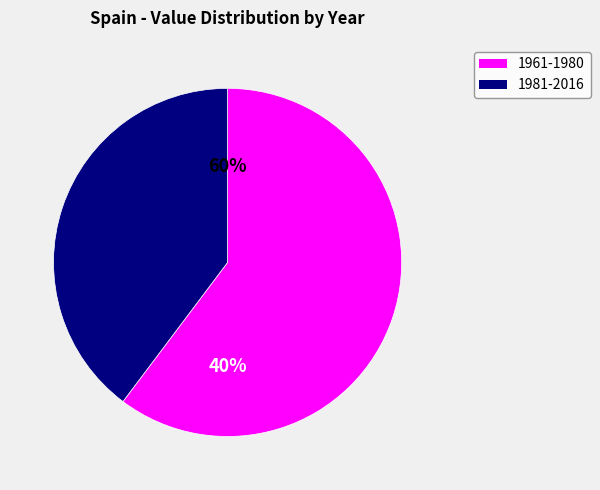

True or false: 1967 accounts for 1% of the total.

False